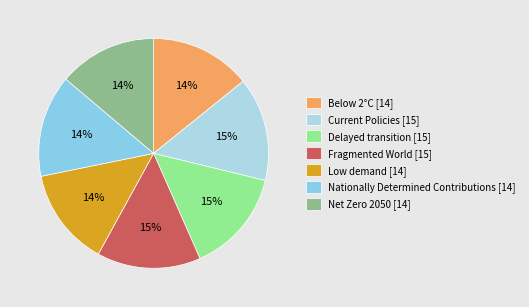

How many slices are in this pie chart?

7